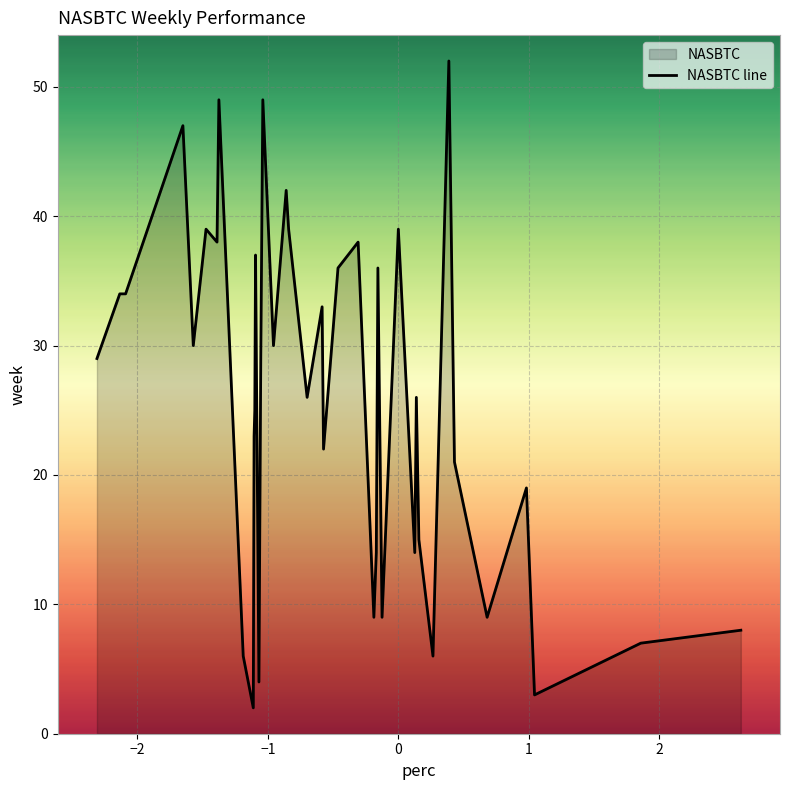

The value at 10 is 23. True or false?

True